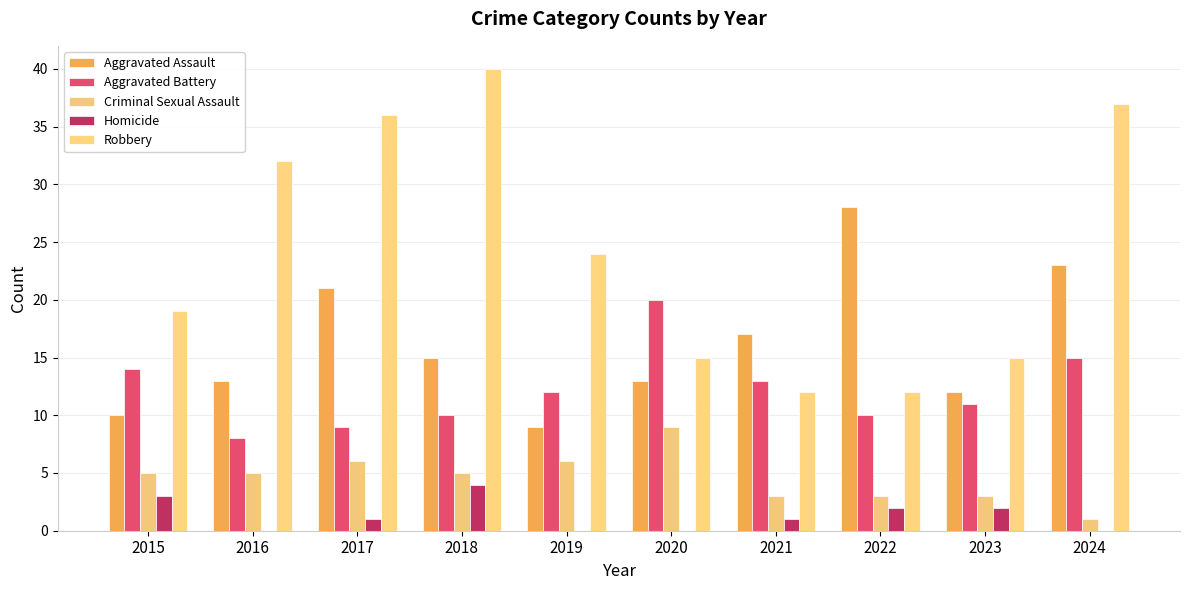

Where does the Aggravated Battery series first go above 12?

2015